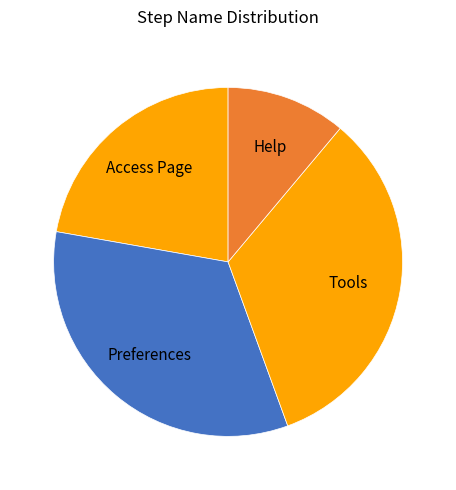

Which has a higher value, Access Page or Preferences?

Preferences